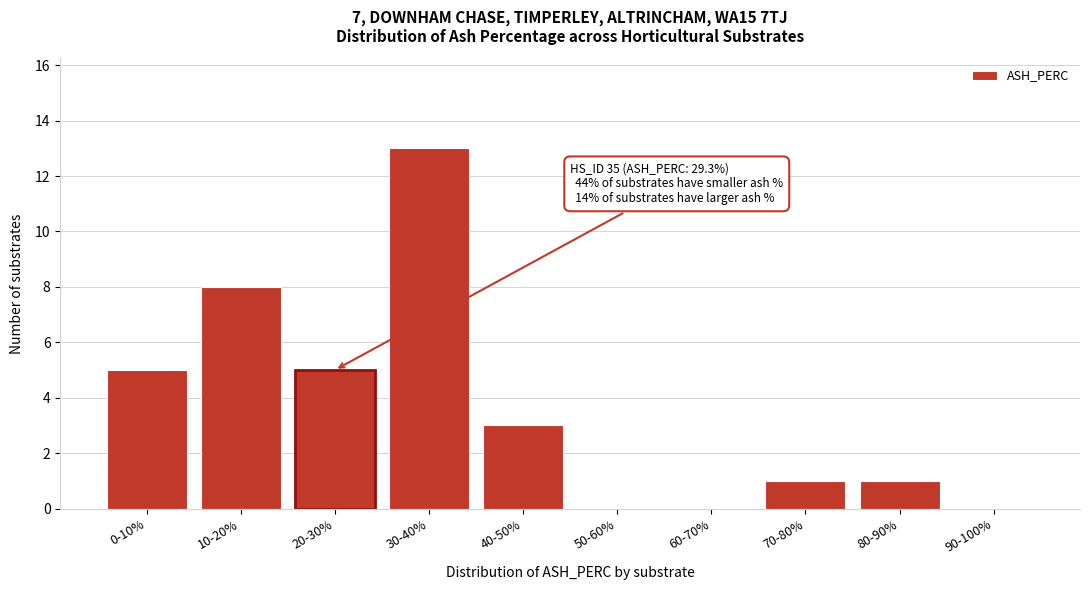

Reading left to right, what are all the values shown in this chart?

0-10%=5	10-20%=8	20-30%=5	30-40%=13	40-50%=3	50-60%=0	60-70%=0	70-80%=1	80-90%=1	90-100%=0